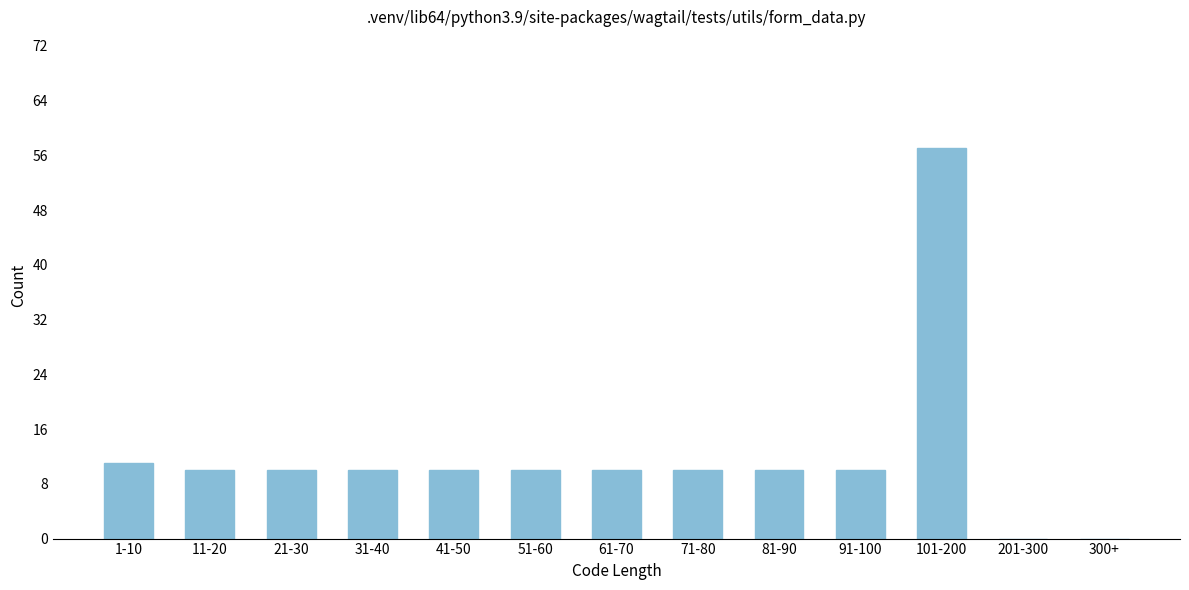

Reading right to left, transcribe all the data shown in this chart.

300+=0	201-300=0	101-200=57	91-100=10	81-90=10	71-80=10	61-70=10	51-60=10	41-50=10	31-40=10	21-30=10	11-20=10	1-10=11